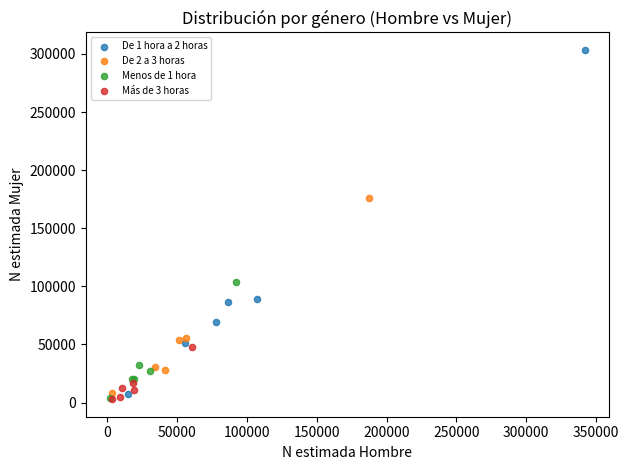

Which series contains the highest Y value?

De 1 hora a 2 horas